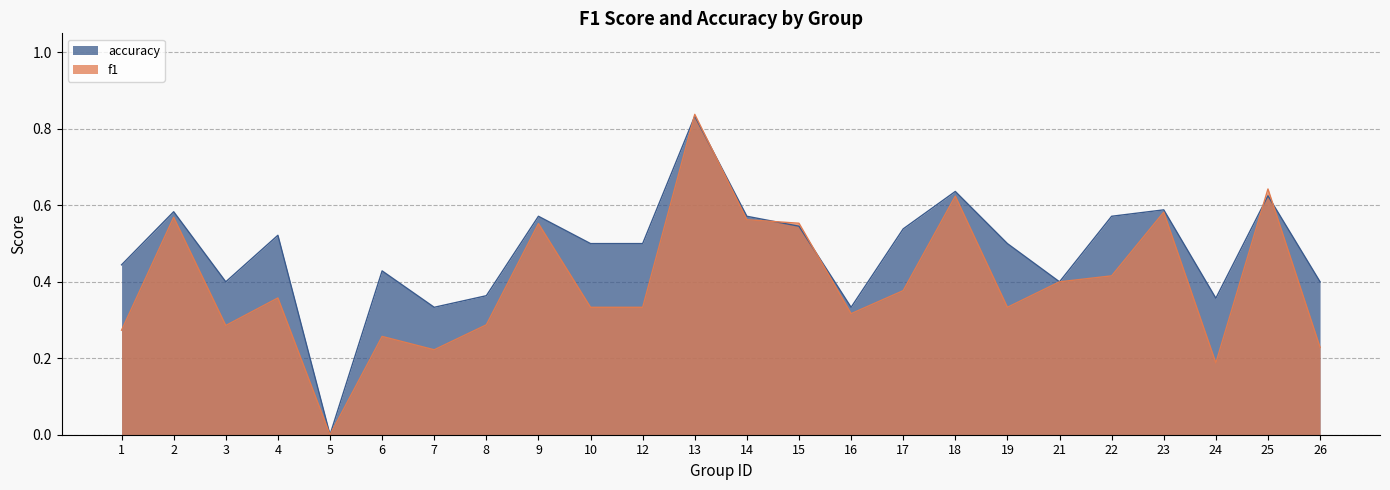

How many f1 values are between 0 and 1?

24